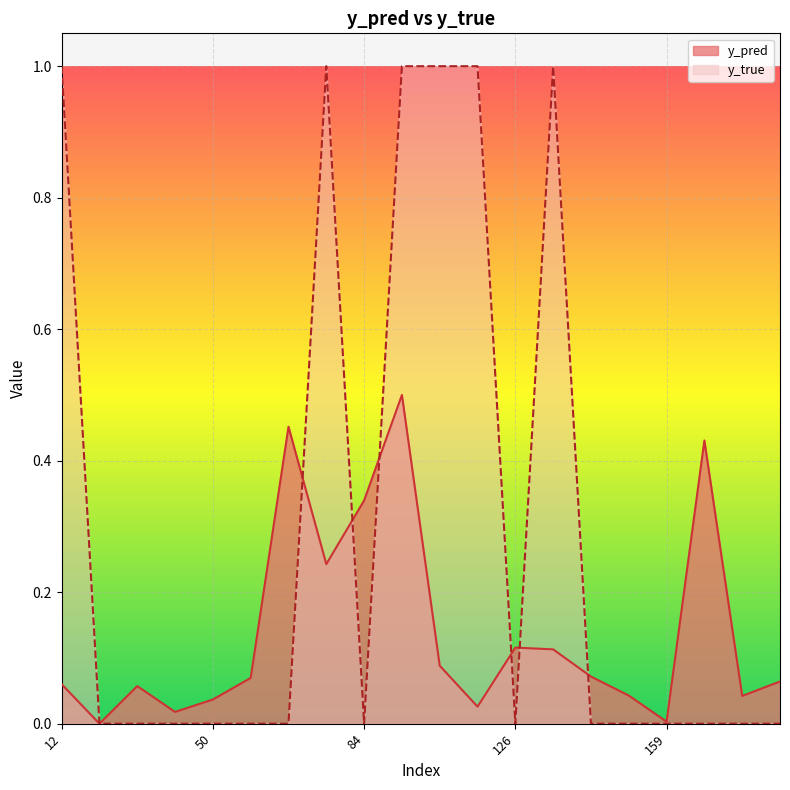

Reading left to right, list all the values displayed in this chart.

y_pred: 0.1	0.0	0.1	0.0	0.0	0.1	0.5	0.2	0.3	0.5	0.1	0.0	0.1	0.1	0.1	0.0	0.0	0.4	0.0	0.1
y_true: 1.0	0.0	0.0	0.0	0.0	0.0	0.0	1.0	0.0	1.0	1.0	1.0	0.0	1.0	0.0	0.0	0.0	0.0	0.0	0.0